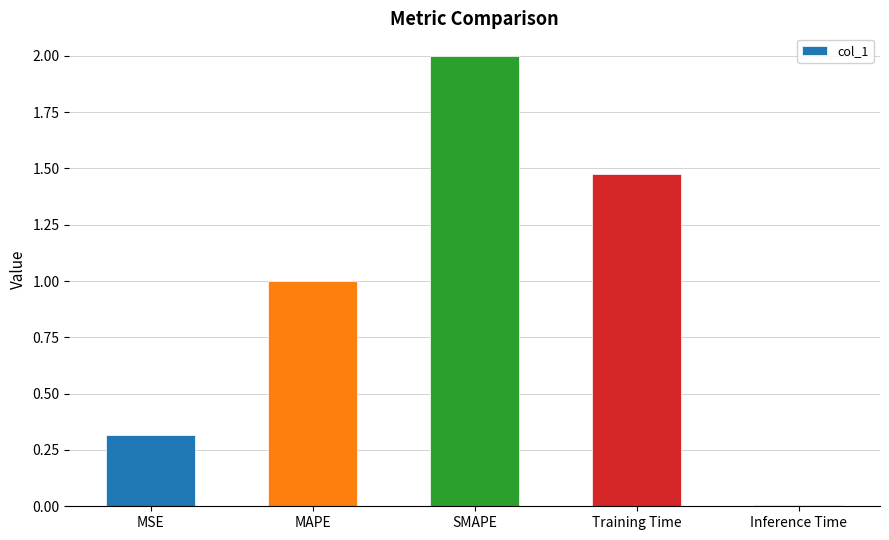

Are the bars horizontal?

No